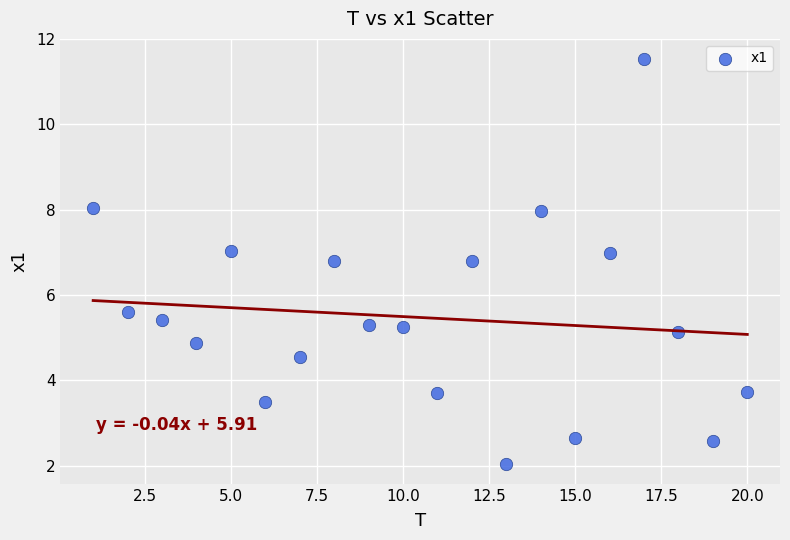

What Y value in the scatter plot is closest to 6?

5.6